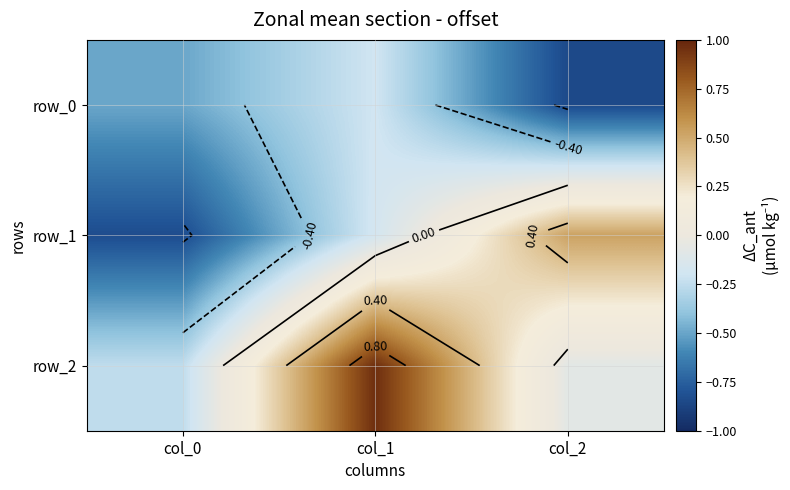

Which series has the widest spread of values?

row_1